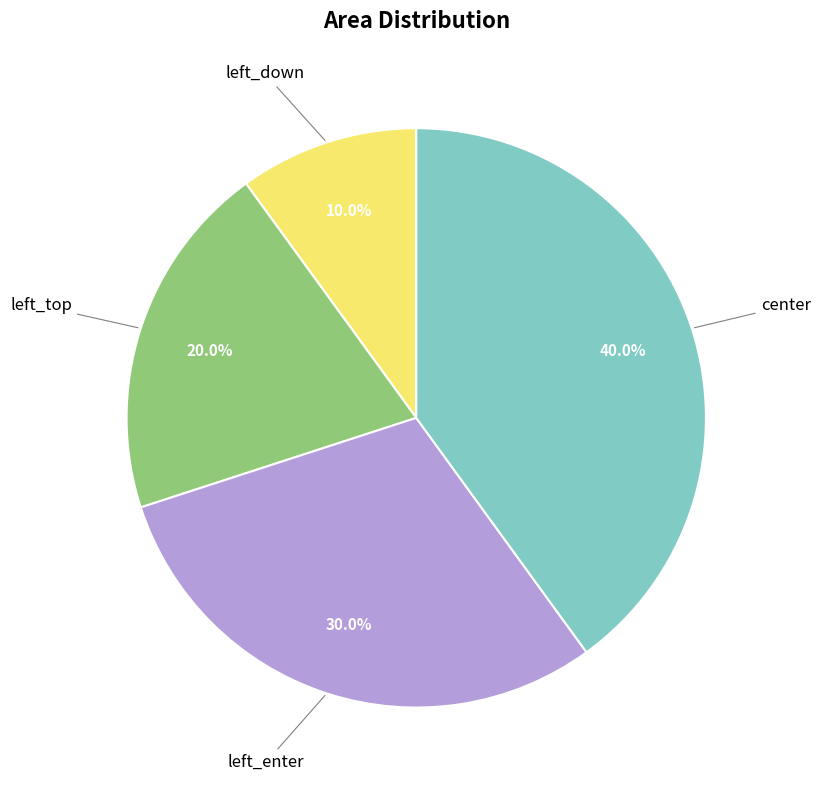

Is there a majority slice in this chart?

No